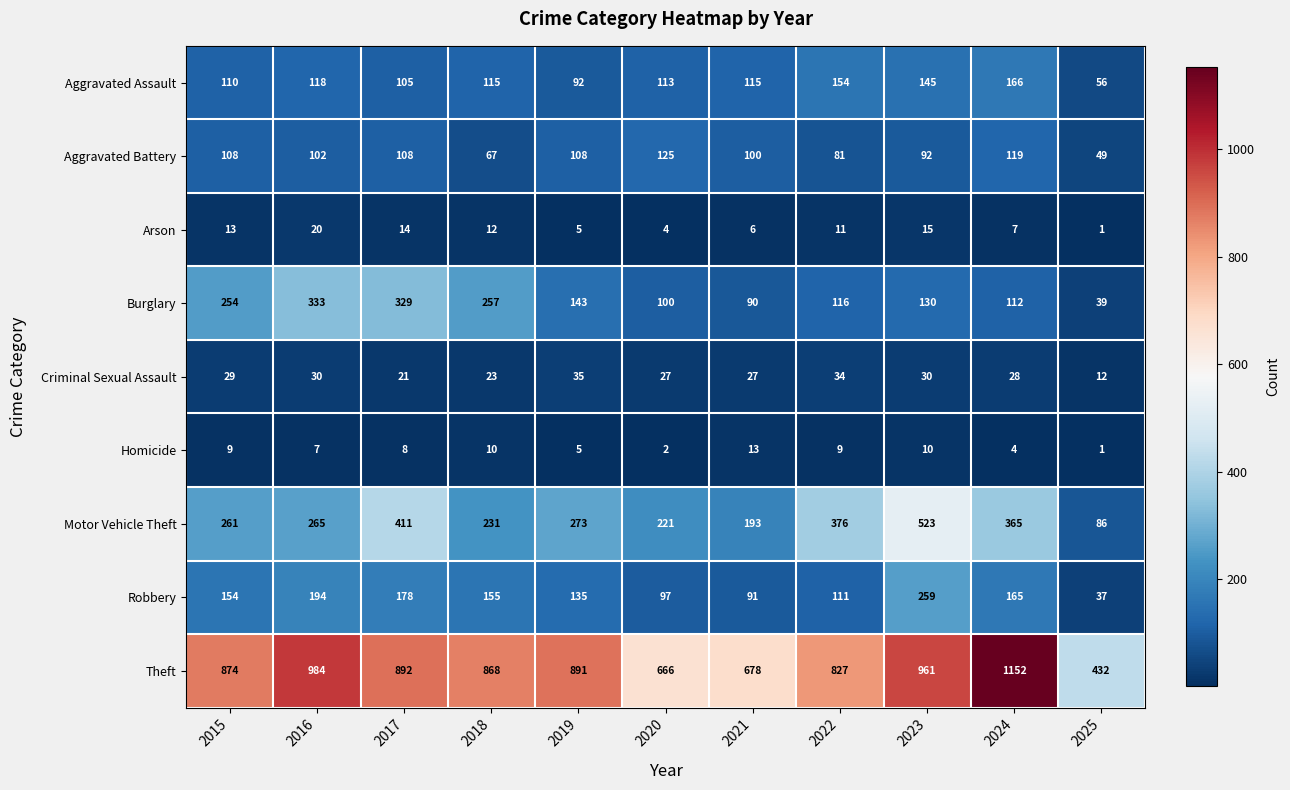

At which category is the sum across all series the highest?

2023